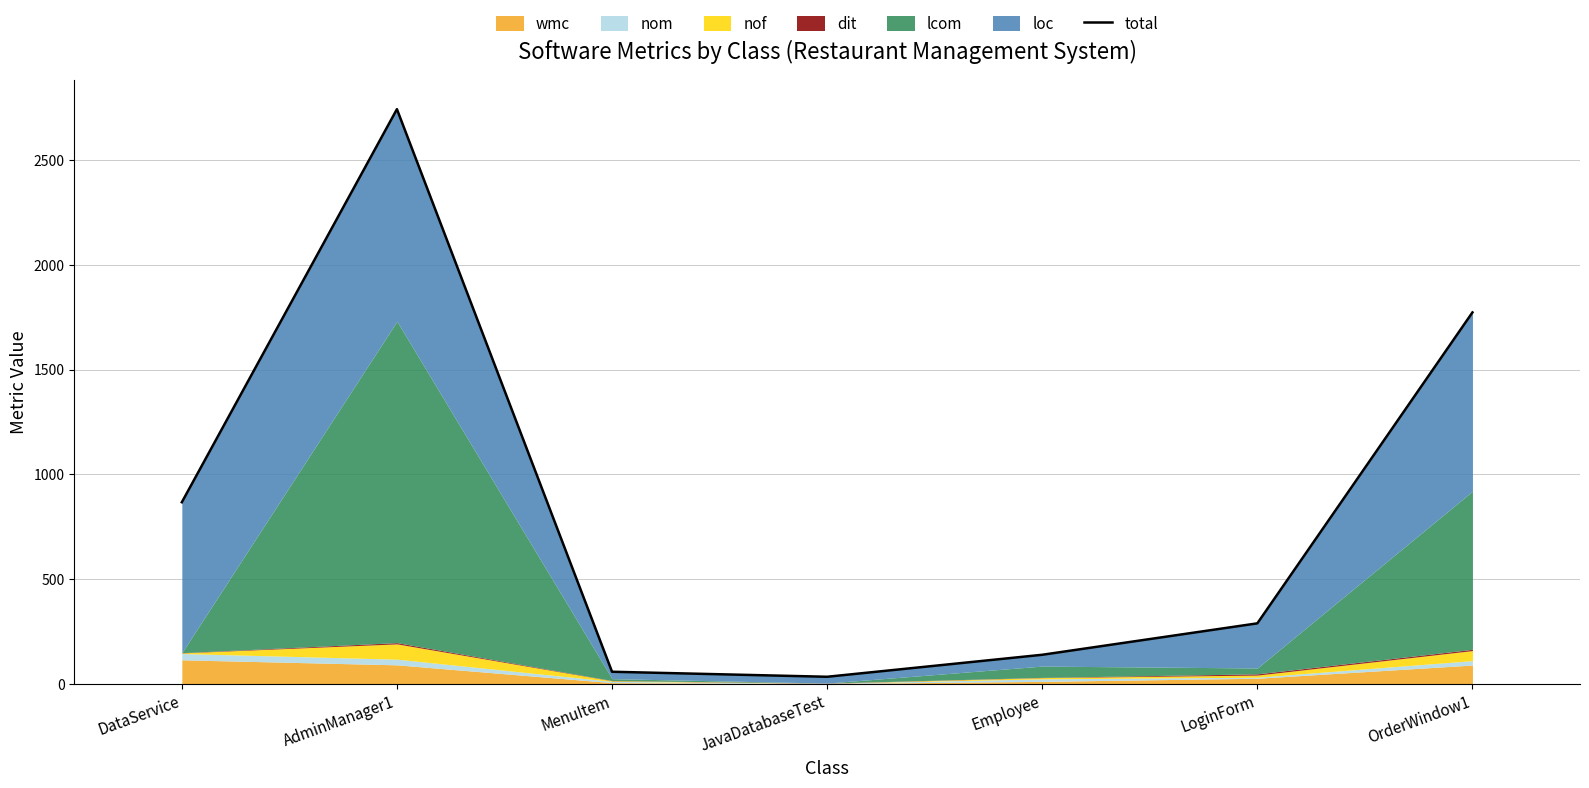

What is the label of the 5th point from the left?

Employee